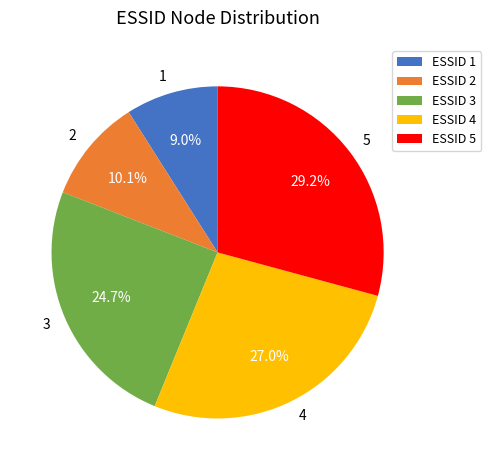

Is there any slice that represents more than half of the pie?

No